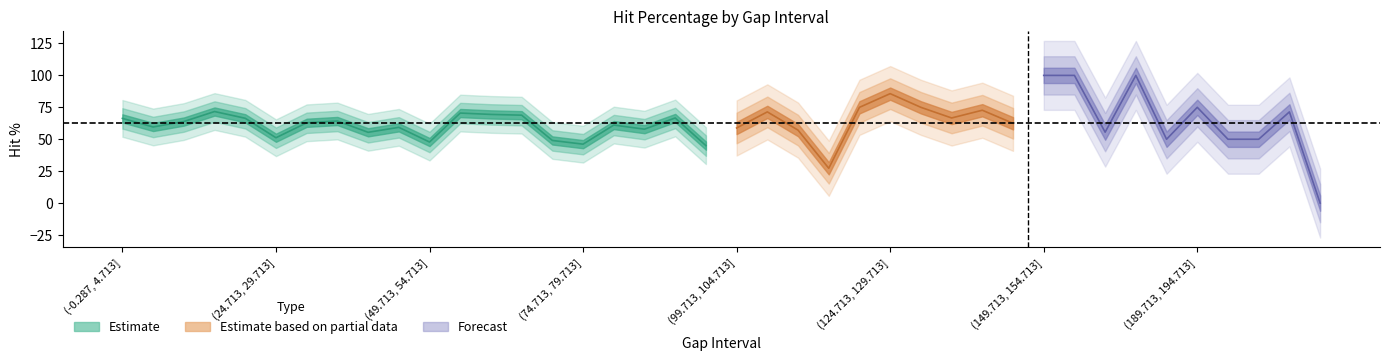

Rank the categories by value from highest to lowest.

(149.713, 154.713], (154.713, 159.713], (164.713, 169.713], (124.713, 129.713], (119.713, 124.713], (129.713, 134.713], (189.713, 194.713], (139.713, 144.713], (14.713, 19.713], (104.713, 109.713], (204.713, 209.713], (54.713, 59.713], (59.713, 64.713], (64.713, 69.713], (89.713, 94.713], (134.713, 139.713], (19.713, 24.713], (-0.287, 4.713], (34.713, 39.713], (9.713, 14.713], (29.713, 34.713], (144.713, 149.713], (79.713, 84.713], (4.713, 9.713], (44.713, 49.713], (99.713, 104.713], (84.713, 89.713], (109.713, 114.713], (159.713, 164.713], (39.713, 44.713], (24.713, 29.713], (169.713, 174.713], (194.713, 199.713], (199.713, 204.713], (69.713, 74.713], (49.713, 54.713], (74.713, 79.713], (94.713, 99.713], (114.713, 119.713], (214.713, 219.713]